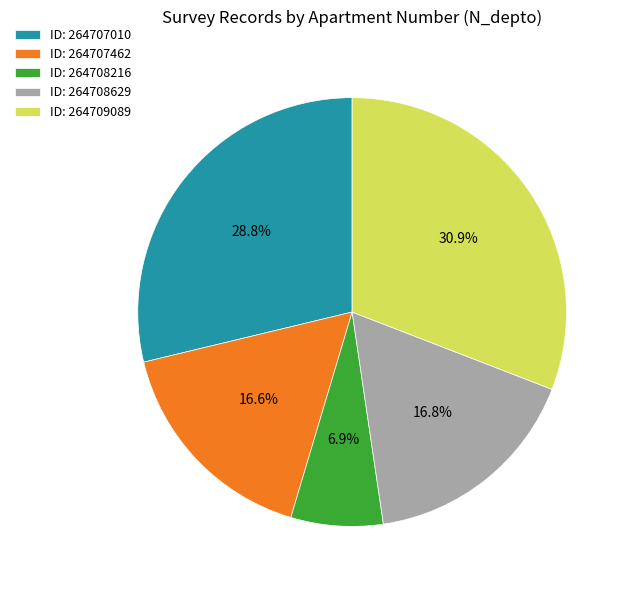

Does ID: 264707462 account for over 50% of the chart?

No